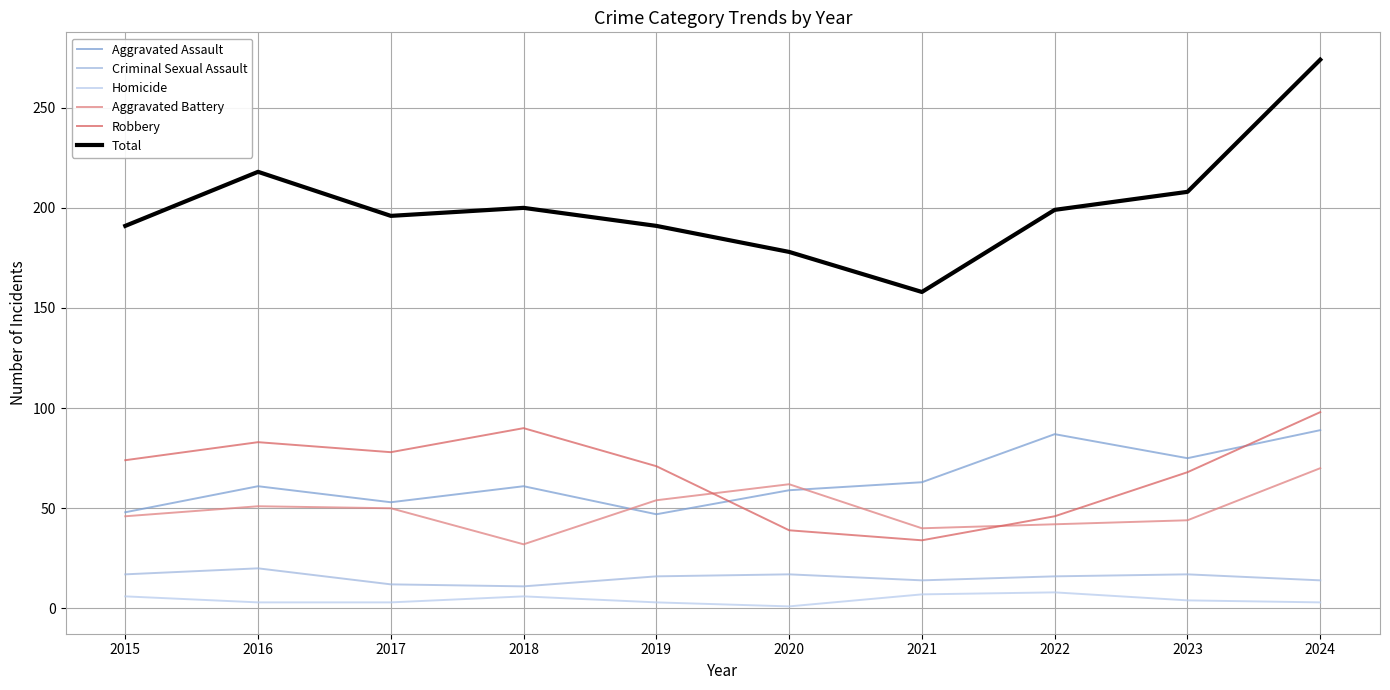

What is the sum of all Aggravated Battery values?

491